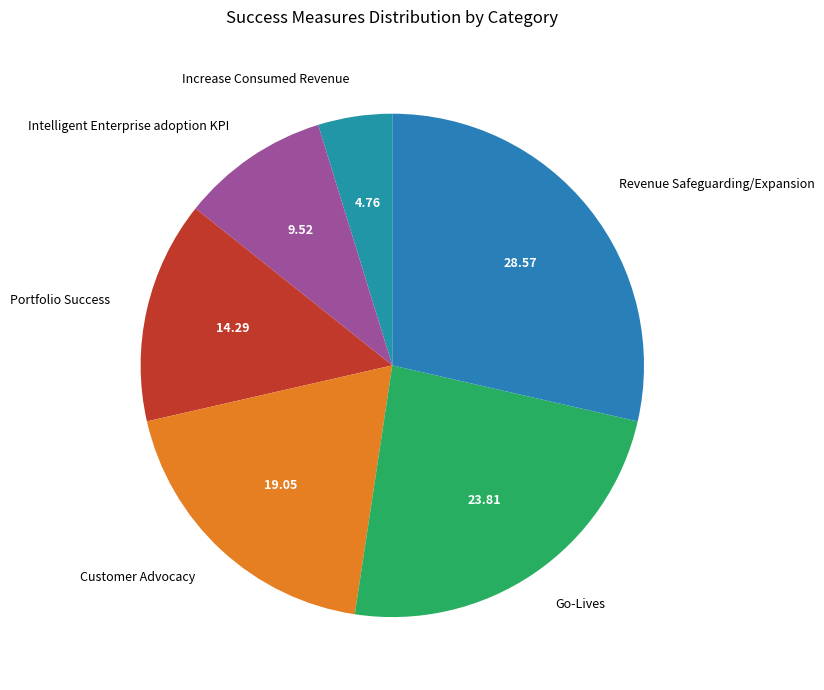

Approximately how many times larger is the value at Portfolio Success compared to Revenue Safeguarding/Expansion?

0.5